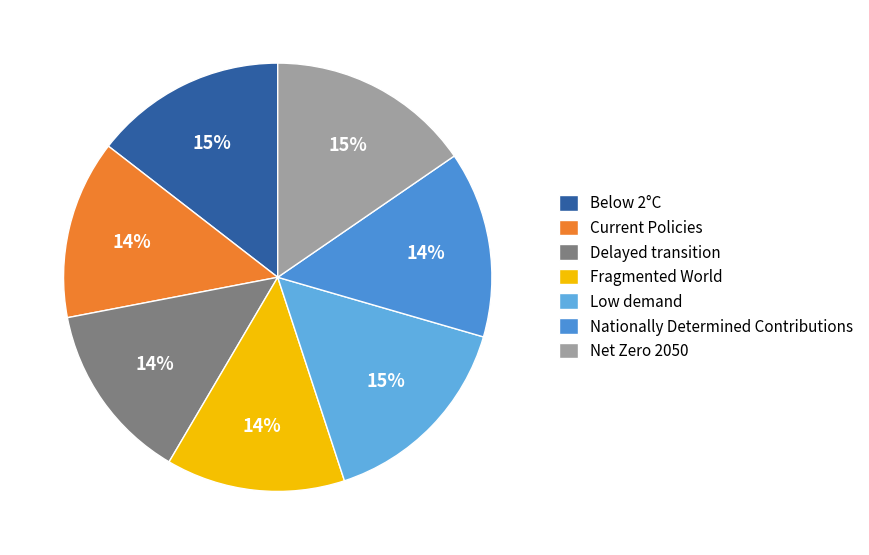

What is the total percentage of Low demand and Nationally Determined Contributions?

29.5%